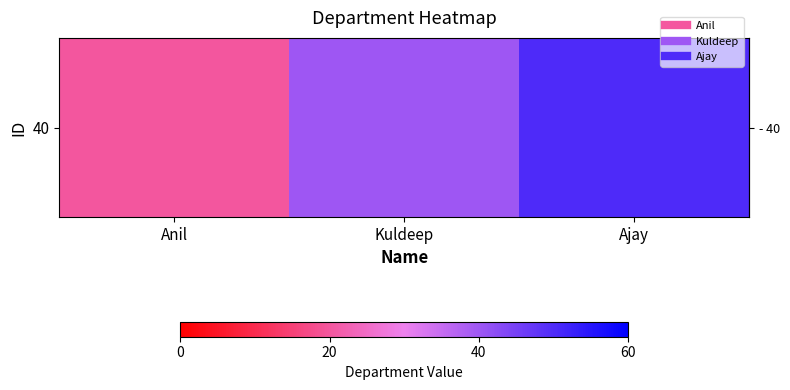

Reading left to right, list all the values displayed in this chart.

20	40	50